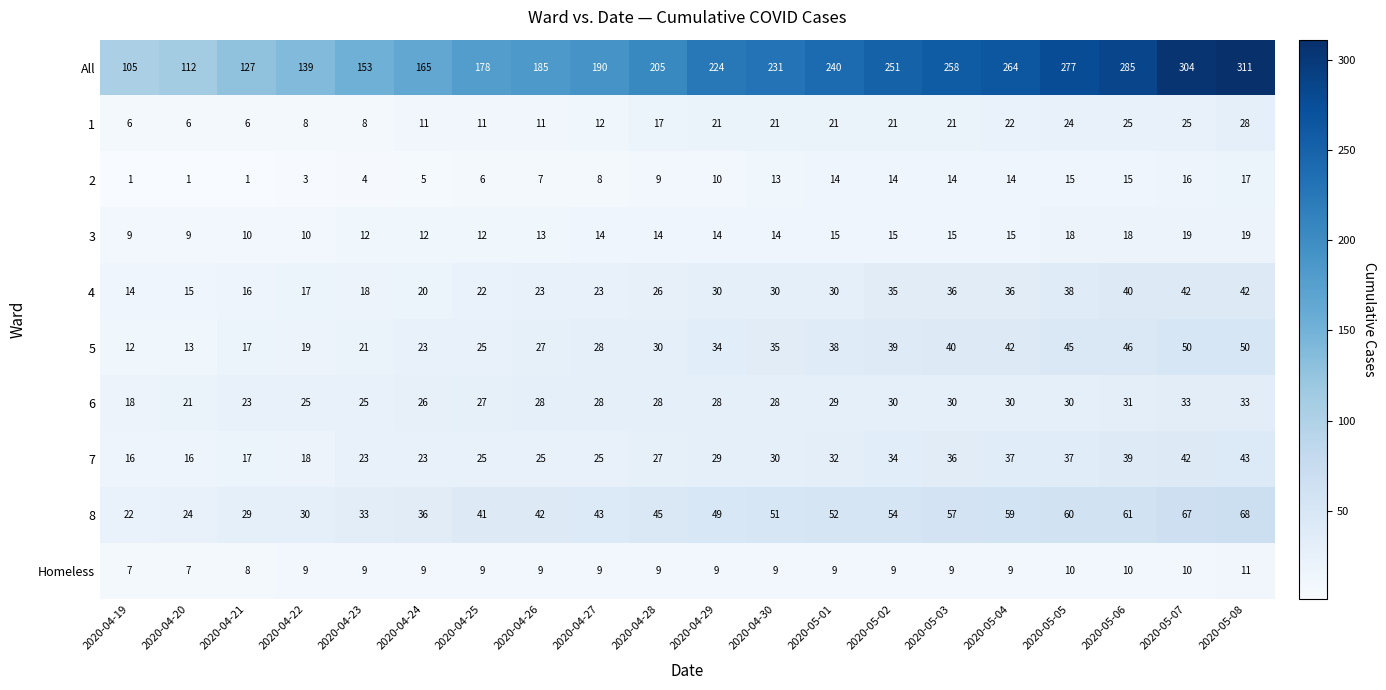

What is the difference between the highest and lowest values at 2020-05-05?

267